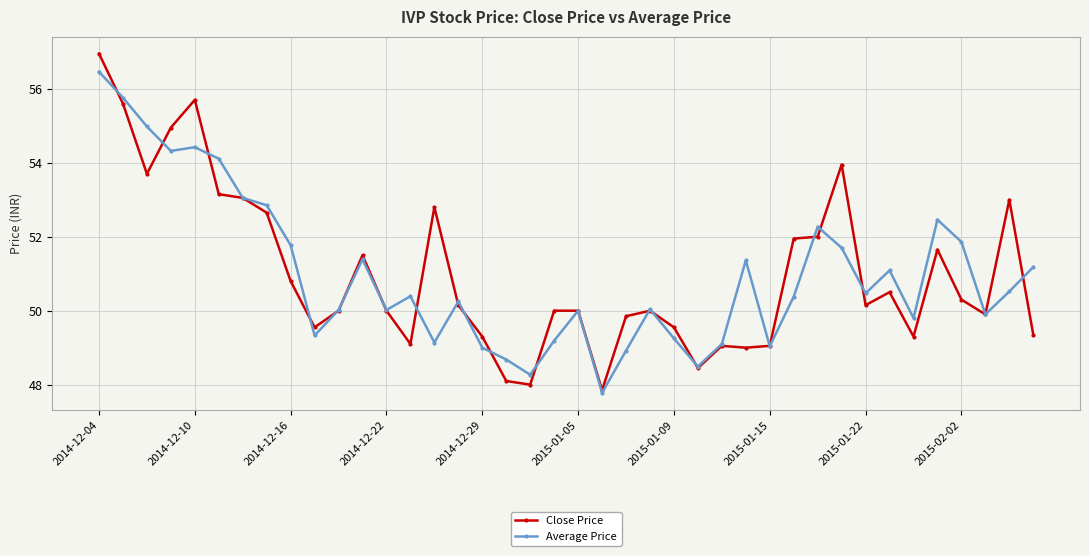

Which series has the largest range (max minus min)?

Close Price